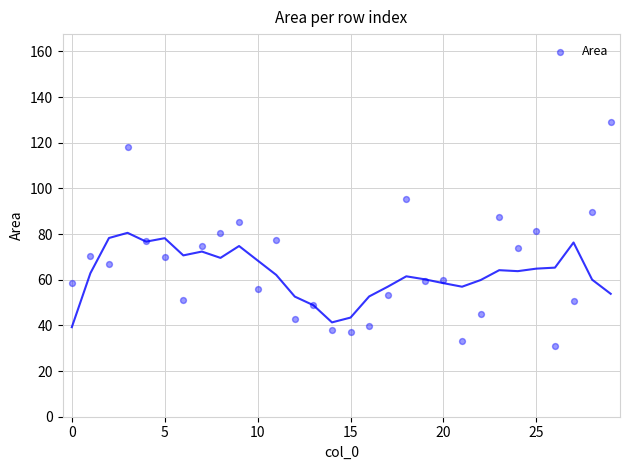

What is the range of Y values (max minus min)?

97.9